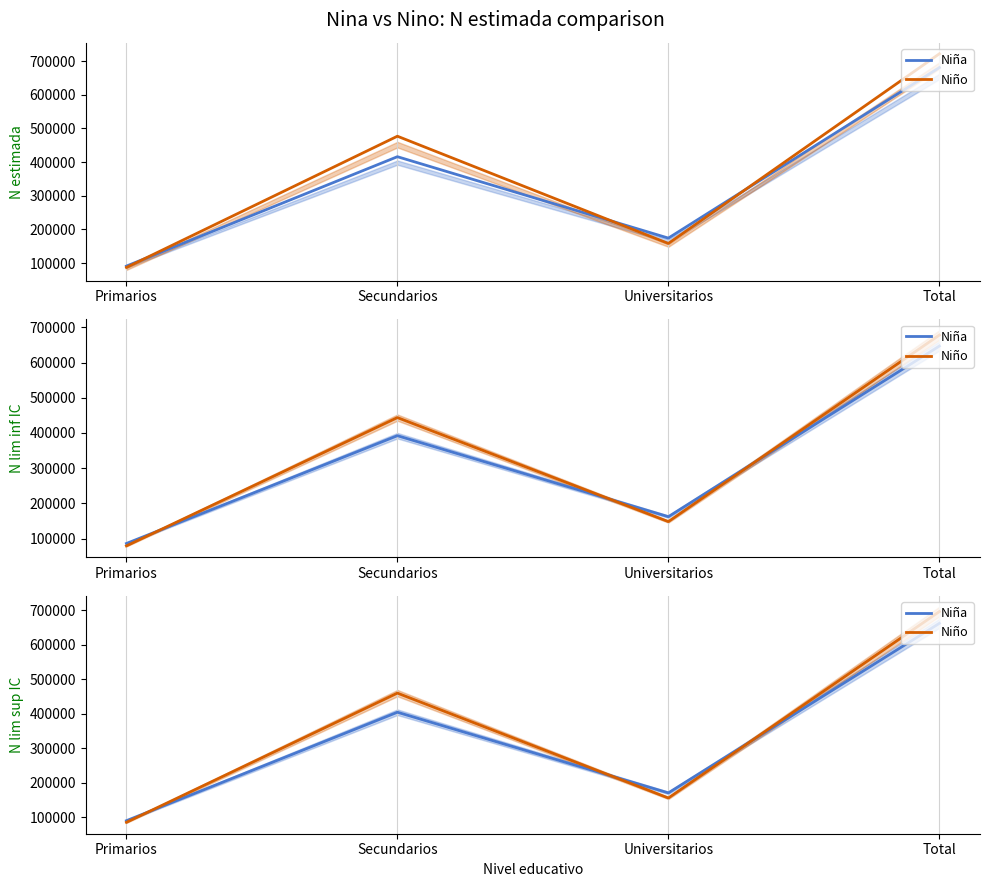

Count the Niña values in the range 170916 to 662467.

3